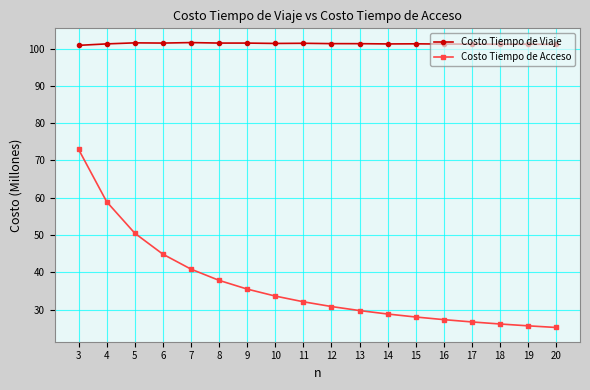

At 7, list the series in order from largest to smallest.

Costo Tiempo de Viaje, Costo Tiempo de Acceso